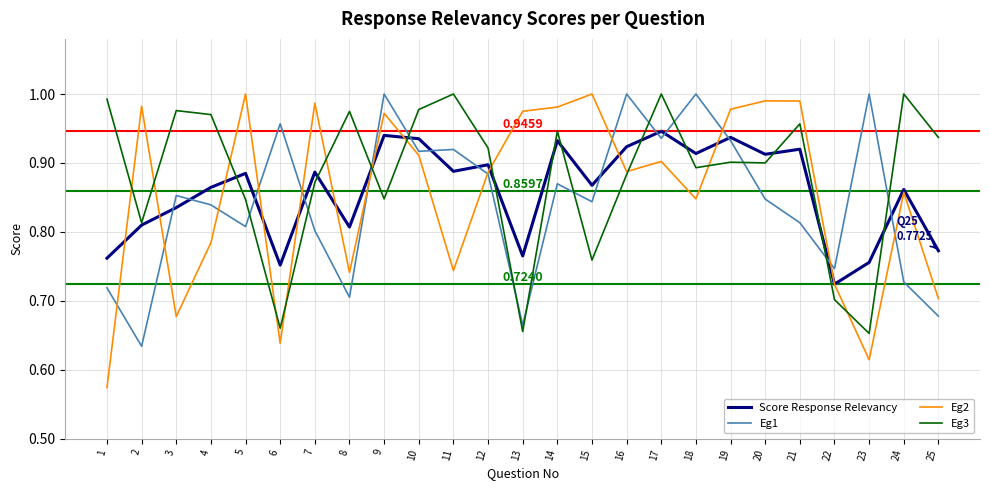

What is the spread (max minus min) of values at 2?

0.3